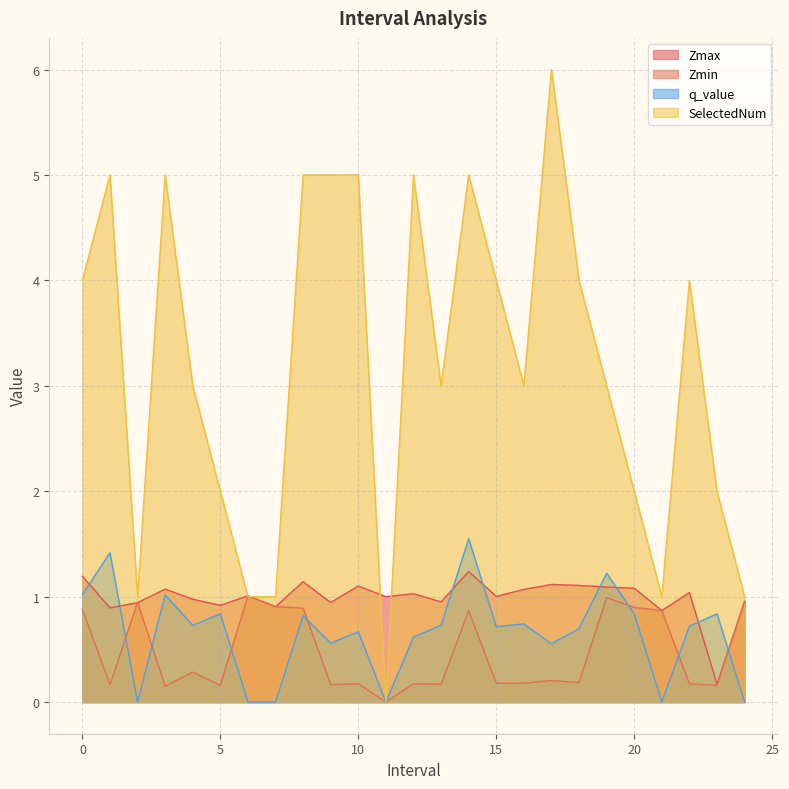

What is the difference between the second highest and second lowest values in the Zmin series?

0.8